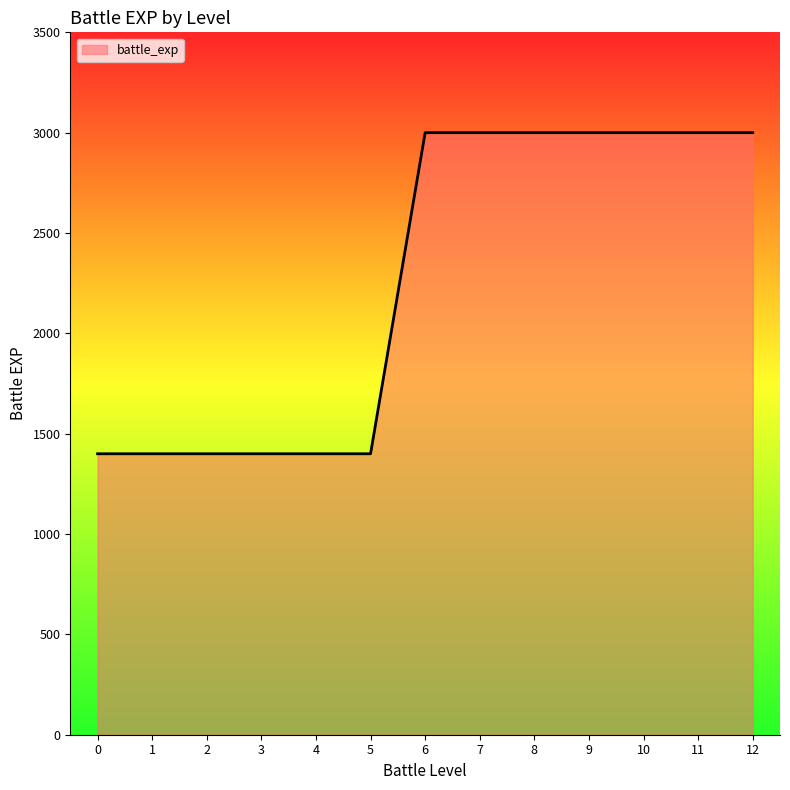

How many values are between 1400 and 3000?

13